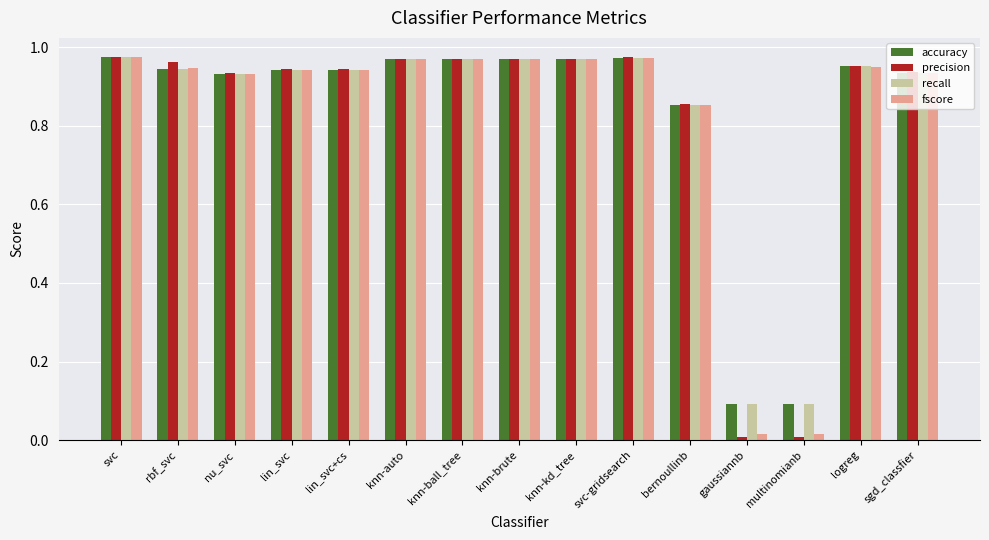

Is the value of precision at knn-brute greater than the value of accuracy at lin_svc+cs?

Yes